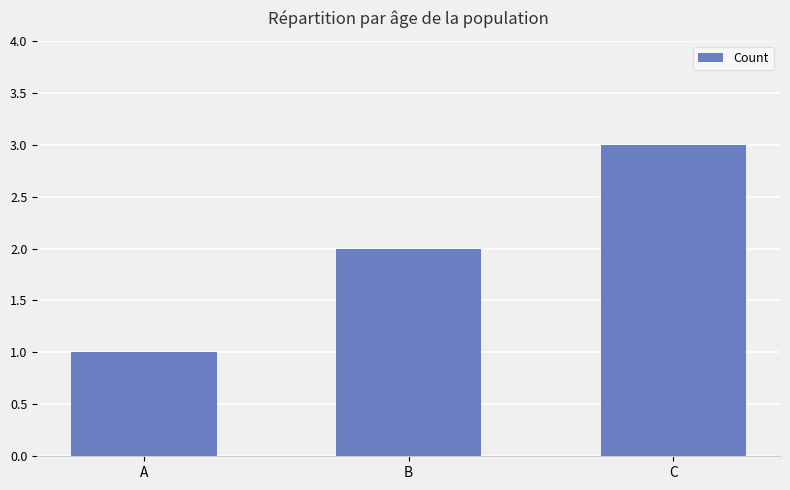

Does the chart contain stacked bars?

No